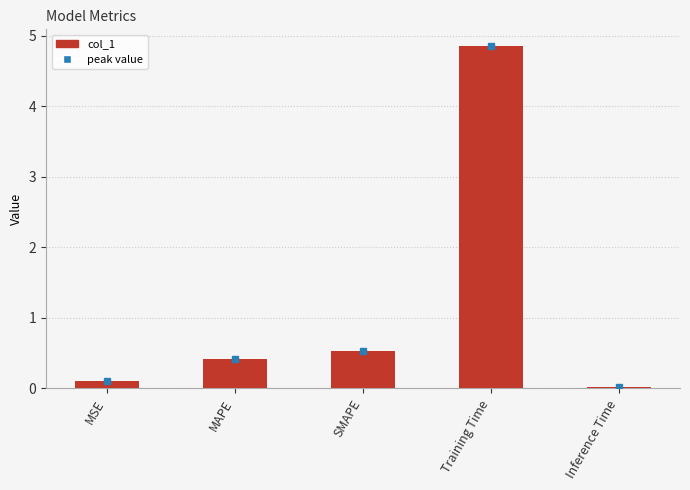

What is the change in value from MAPE to Inference Time?

-0.4